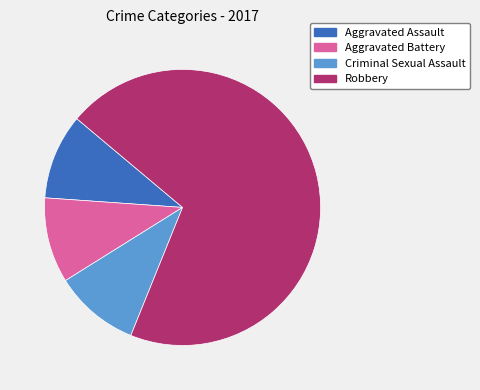

How many slices are in this pie chart?

4